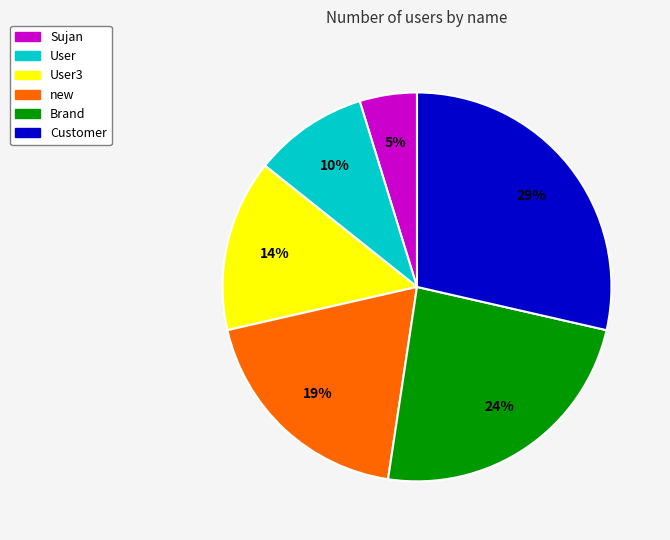

To the nearest percent, what is the difference between the Brand and User3 slice percentages?

10%